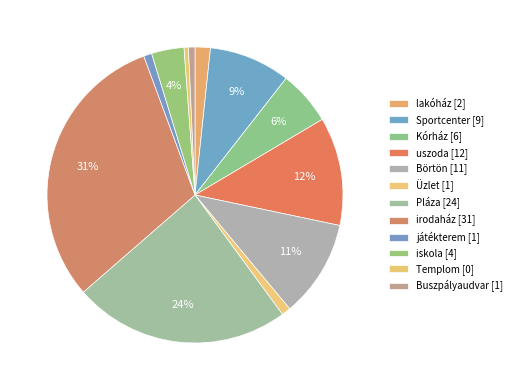

To the nearest percent, what percentage of the pie is iskola?

4%